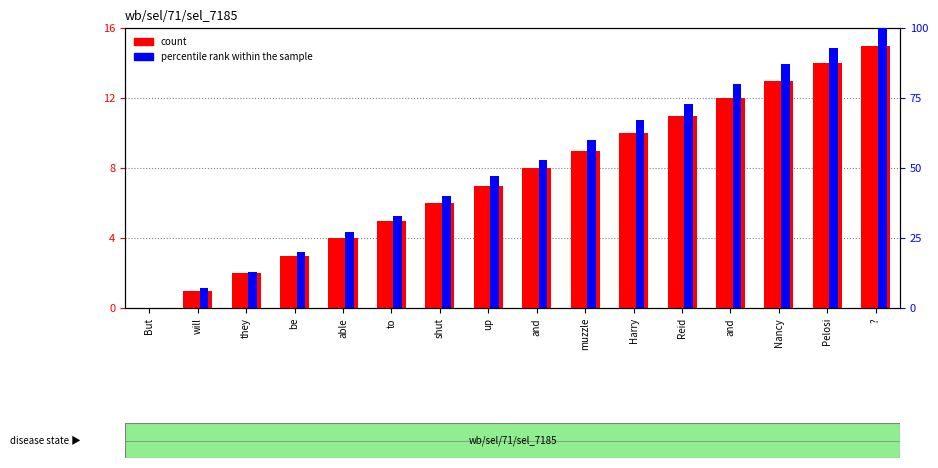

At which label does percentile rank within the sample first exceed 53?

muzzle